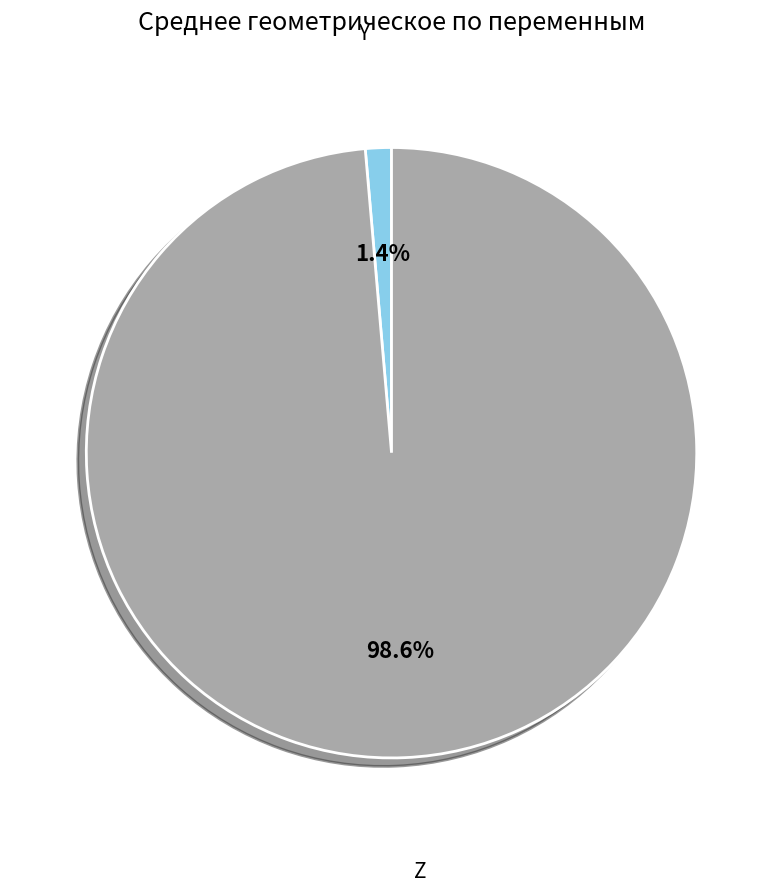

Between Y and Z, which is larger?

Z